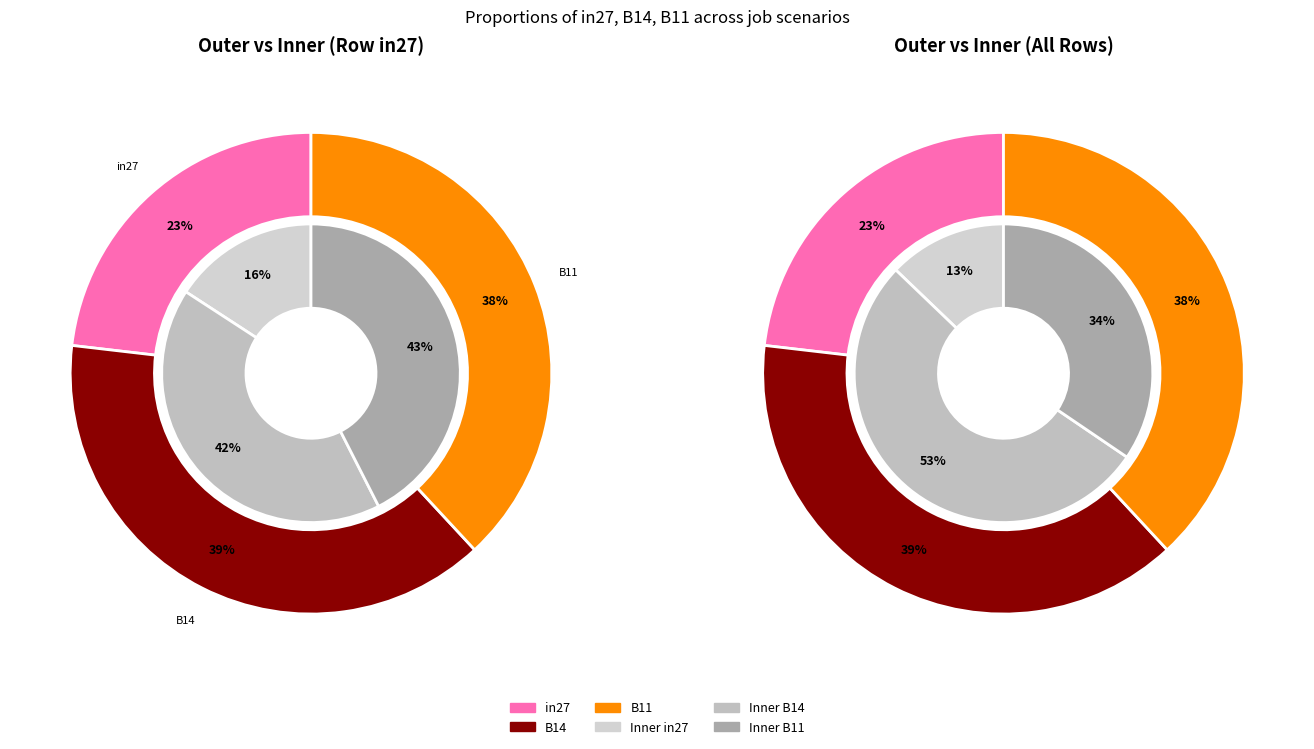

Which category has the biggest portion of the pie?

B14